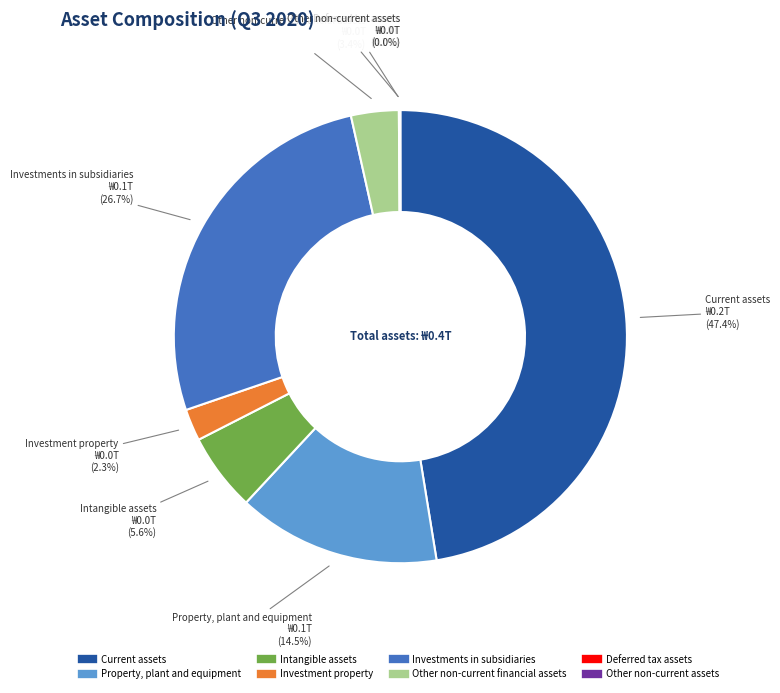

Do Current assets and Other non-current financial assets together represent more than half of the pie?

Yes